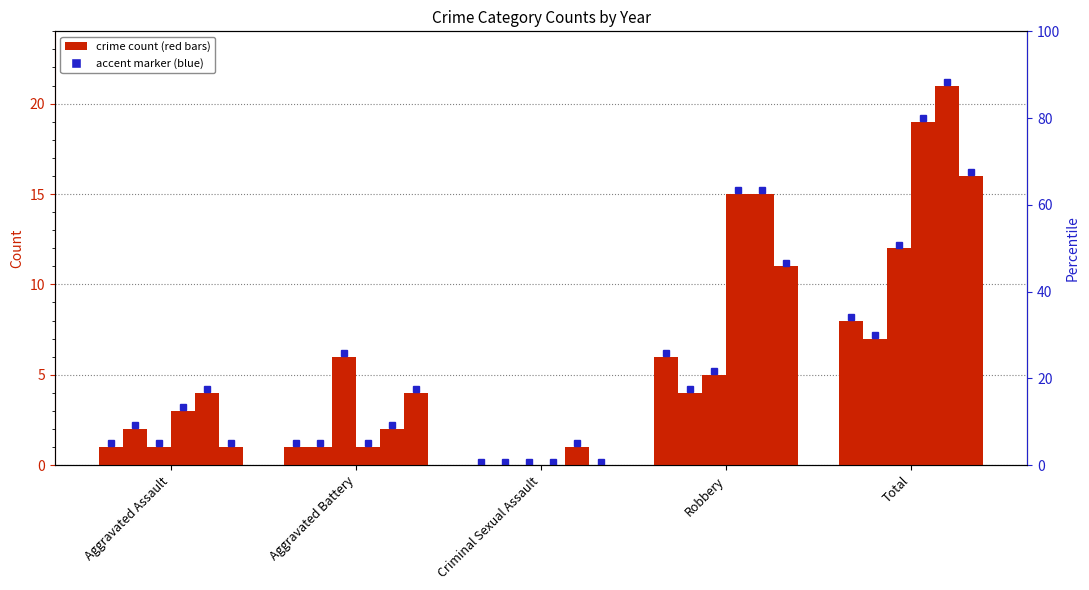

Where is 2024 nearest to the value 8?

Robbery